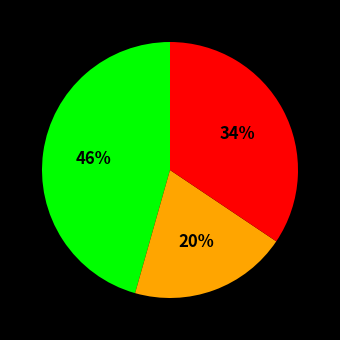

Is there any slice that represents more than half of the pie?

No